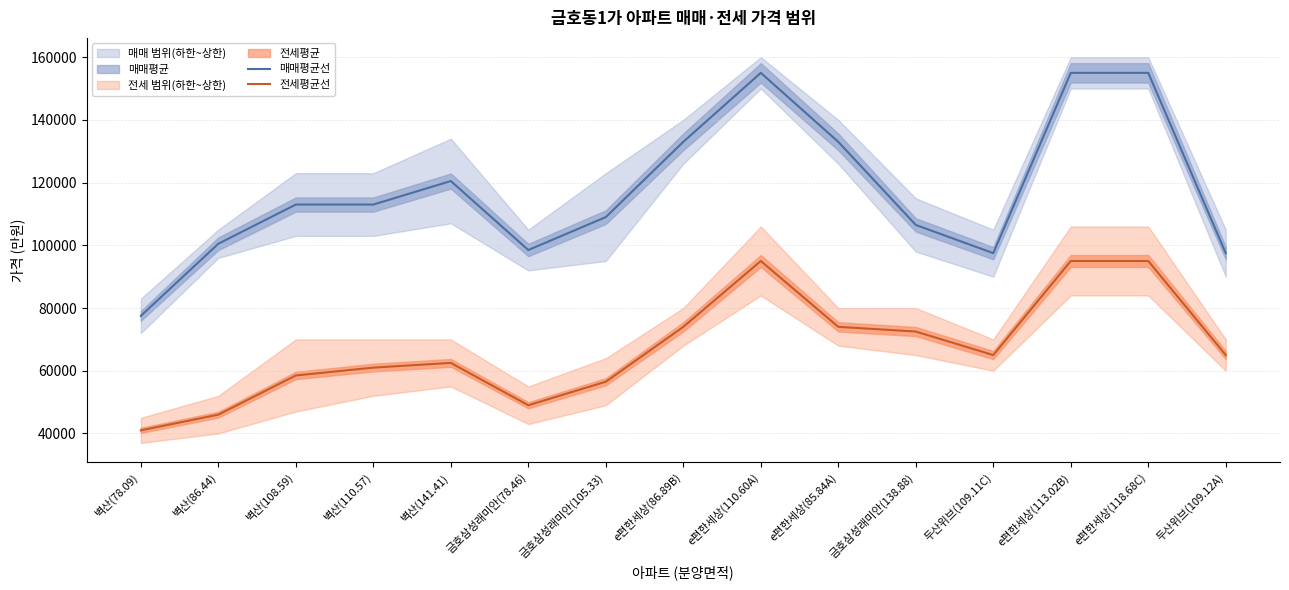

How many values in the 전세평균선 series exceed 65000?

6